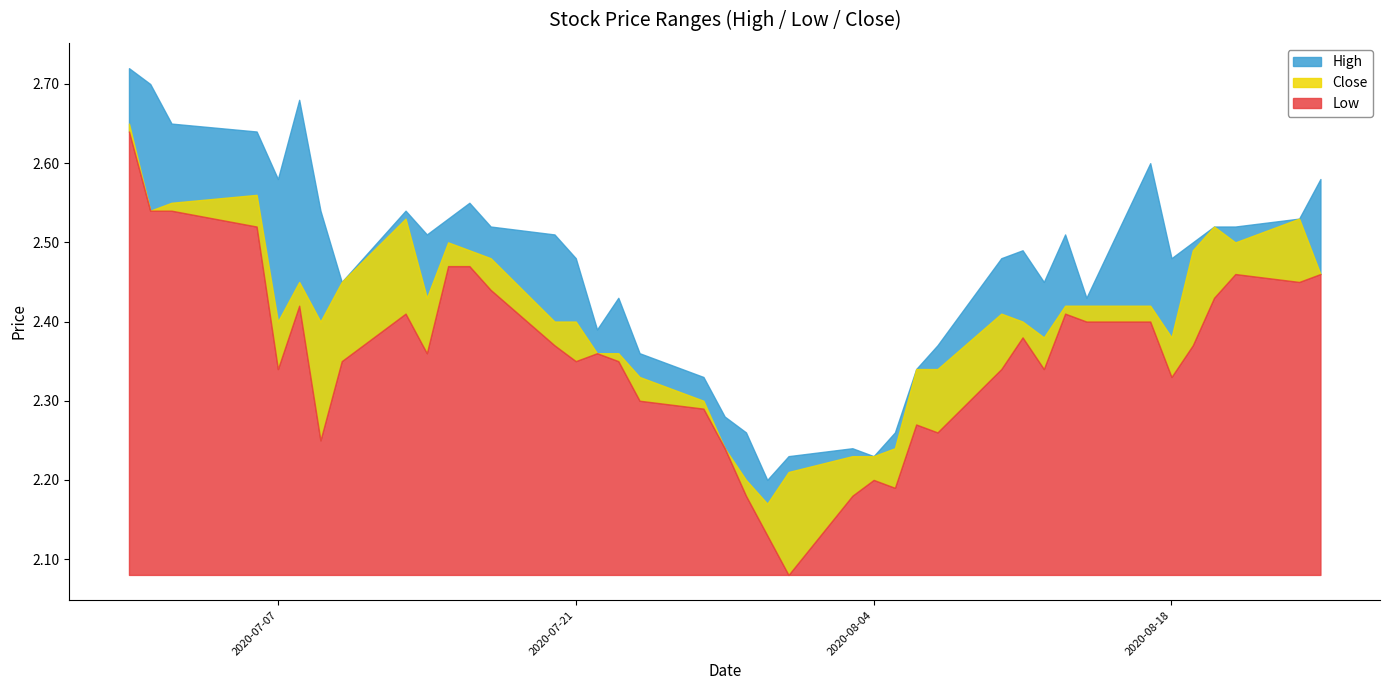

At how many categories does at least one series exceed 2?

40